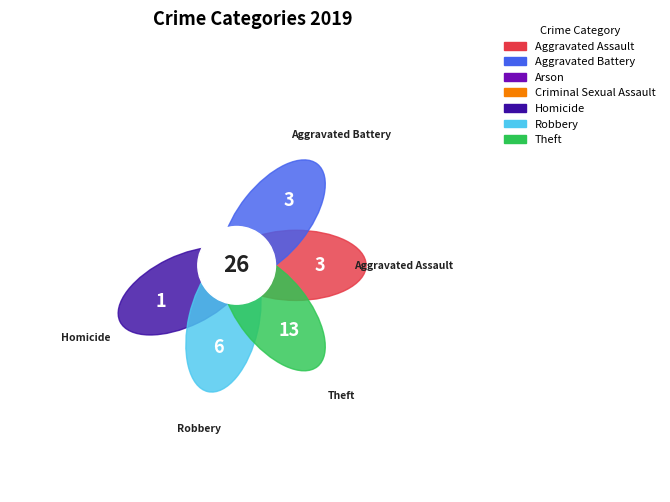

What is the largest slice in the pie chart?

Theft